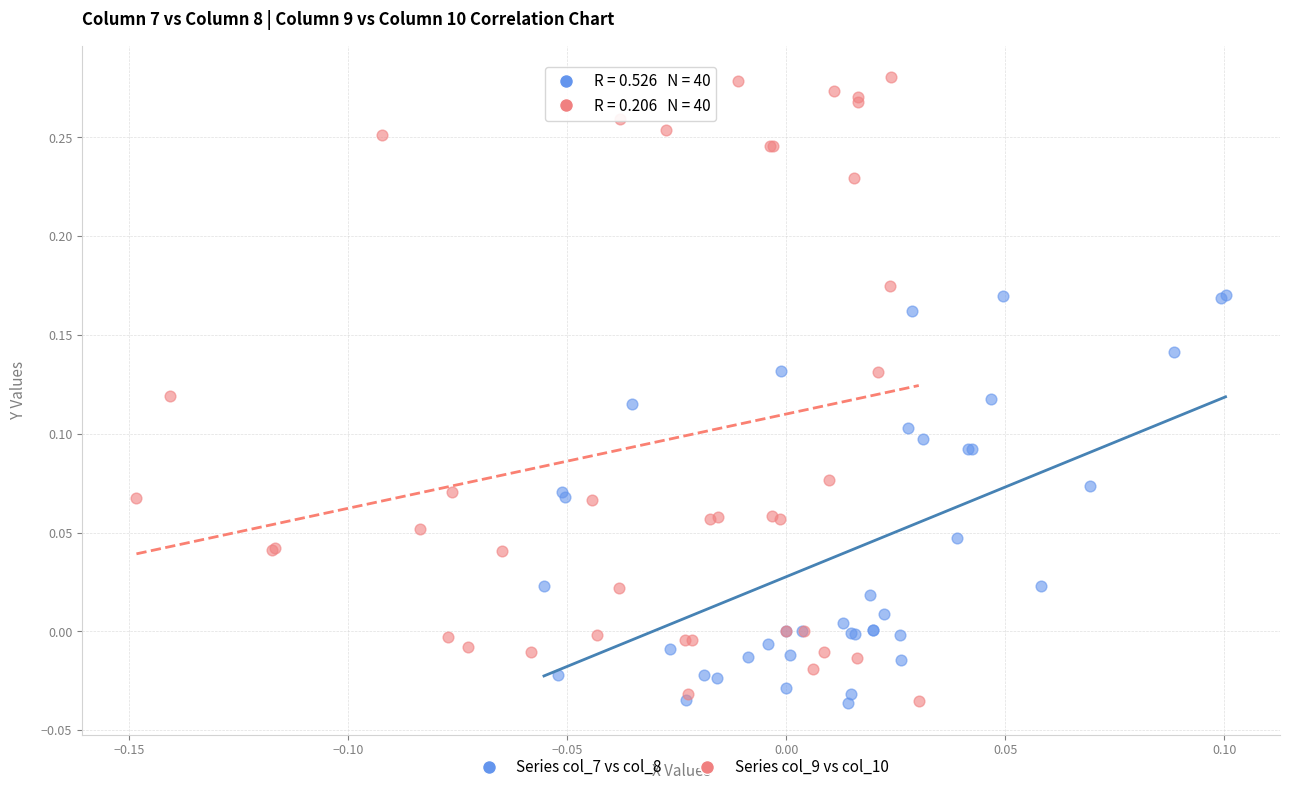

Which series has the largest Y range (max minus min)?

Series col_9 vs col_10